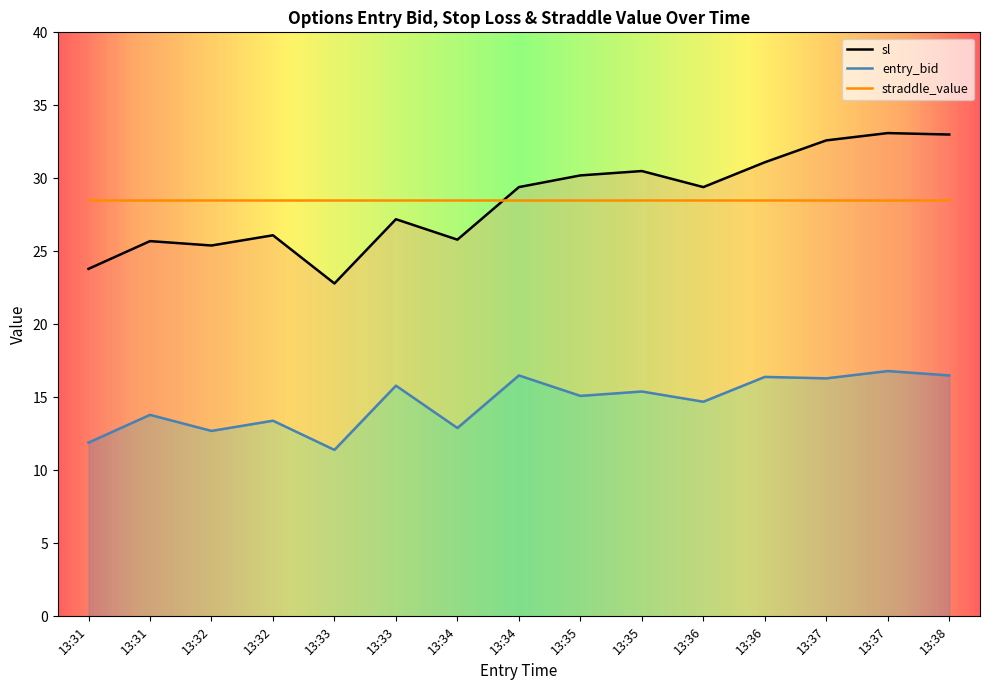

True or false: entry_bid and sl cross at least once.

False